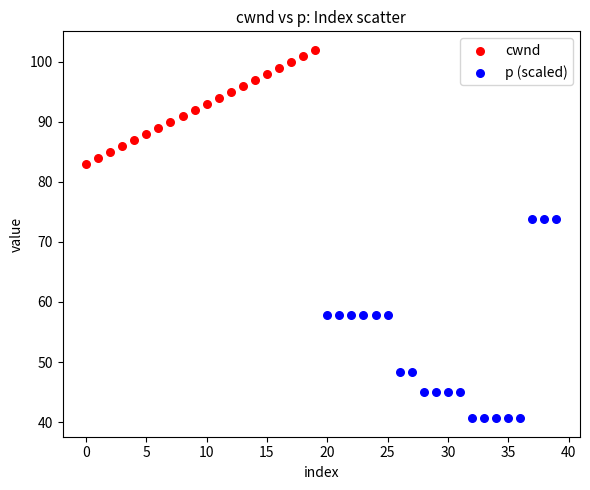

What are all the series names shown in the legend?

cwnd, p (scaled)